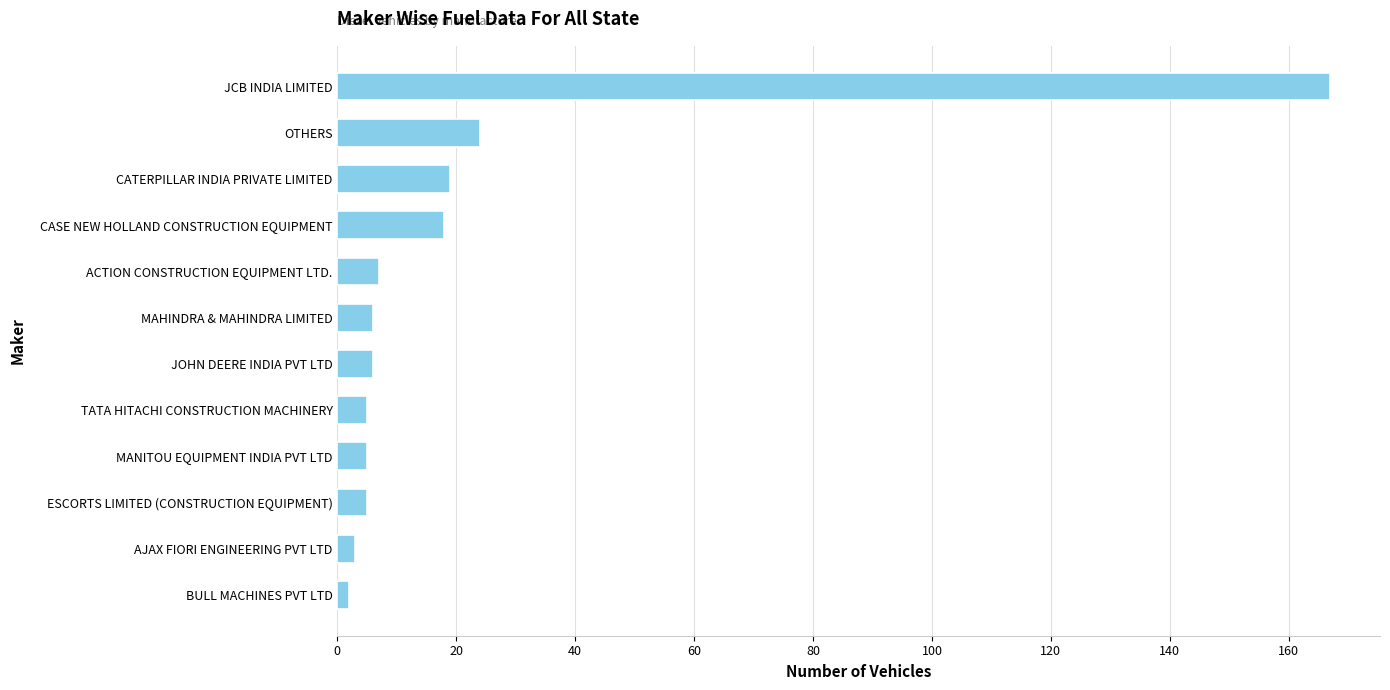

Reading bottom to top, what are all the values shown in this chart?

BULL MACHINES PVT LTD=2	AJAX FIORI ENGINEERING PVT LTD=3	ESCORTS LIMITED (CONSTRUCTION EQUIPMENT)=5	MANITOU EQUIPMENT INDIA PVT LTD=5	TATA HITACHI CONSTRUCTION MACHINERY=5	JOHN DEERE INDIA PVT LTD=6	MAHINDRA & MAHINDRA LIMITED=6	ACTION CONSTRUCTION EQUIPMENT LTD.=7	CASE NEW HOLLAND CONSTRUCTION EQUIPMENT=18	CATERPILLAR INDIA PRIVATE LIMITED=19	OTHERS=24	JCB INDIA LIMITED=167